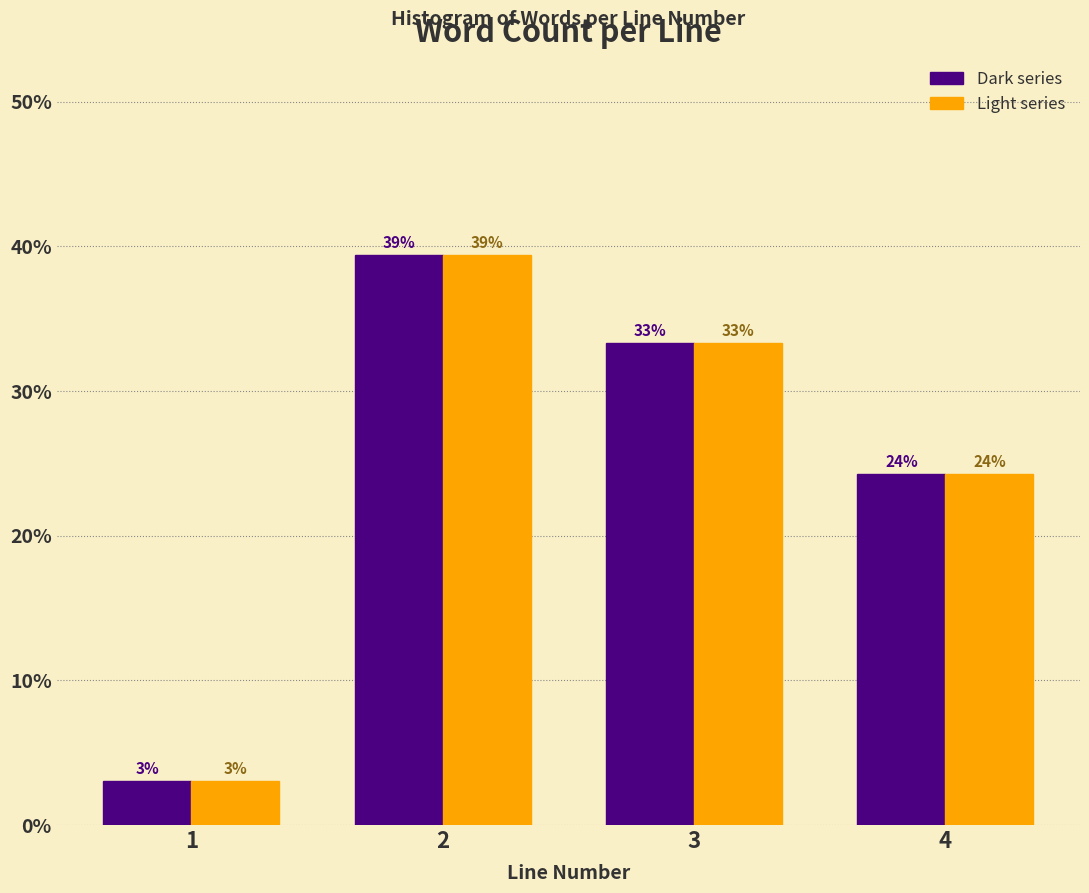

How many bars are there in total?

8